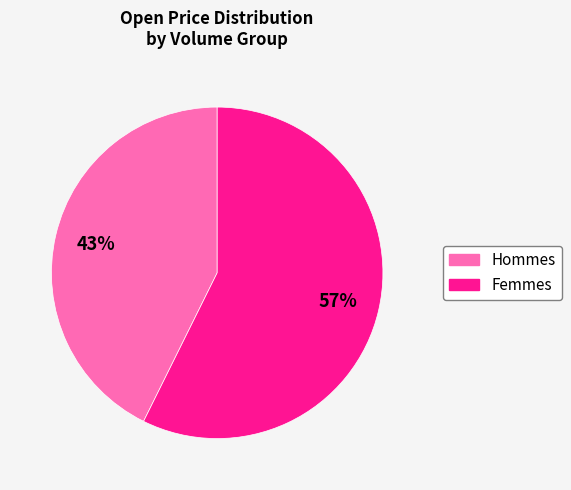

To the nearest percent, what is the average slice percentage?

50%